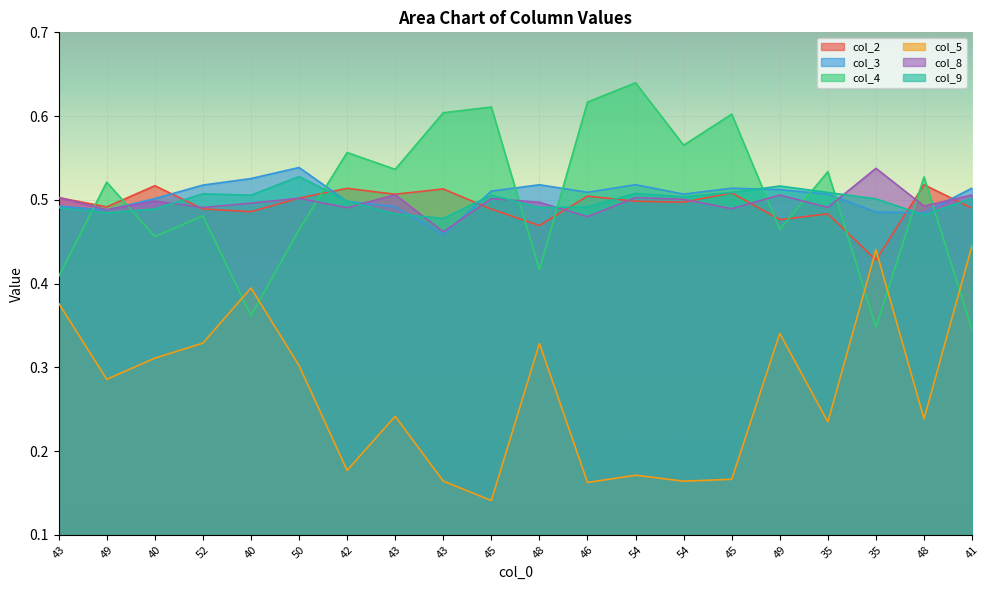

Which series ends up on top after the final intersection of col_4 and col_5?

col_5